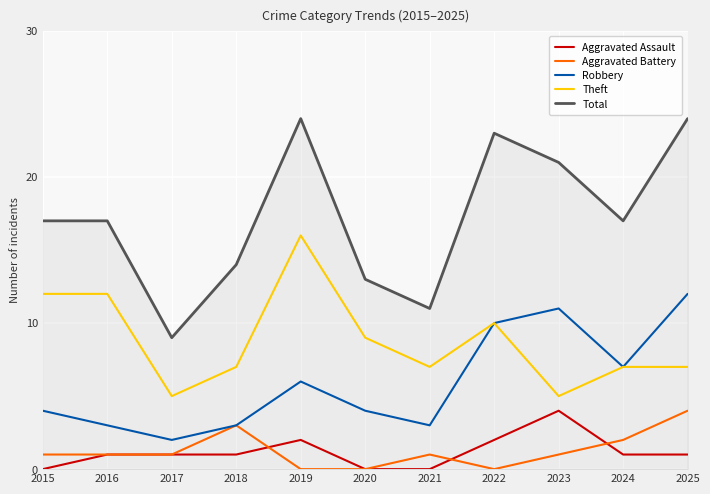

Which category has the highest value in the Robbery series?

2025